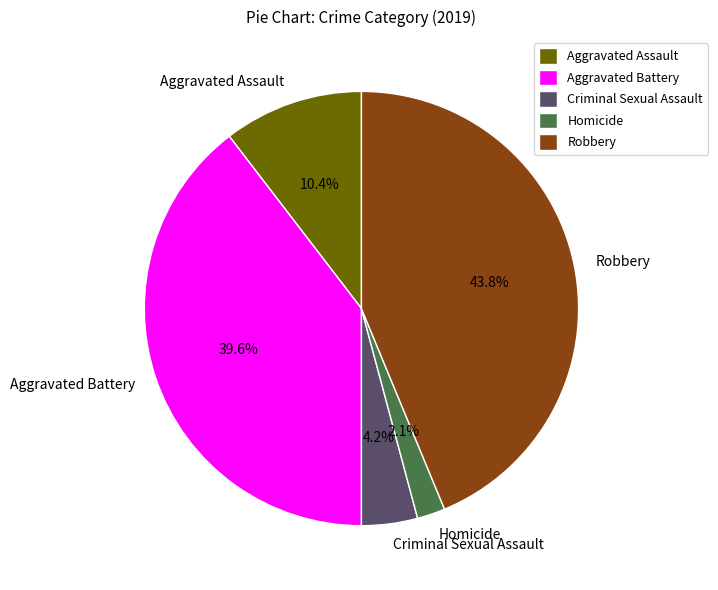

True or false: Homicide accounts for 2% of the total.

True